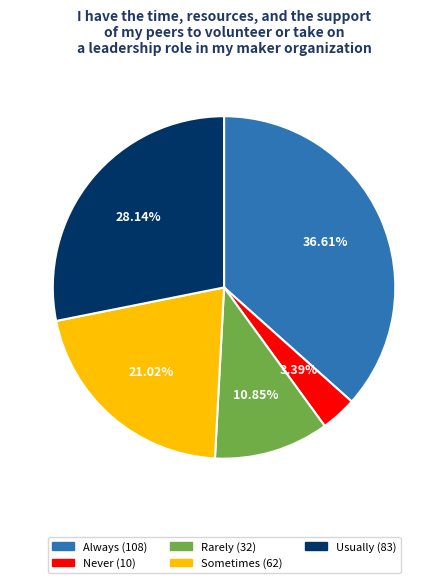

To the nearest percent, what is the difference between the largest and smallest slice percentages?

33%